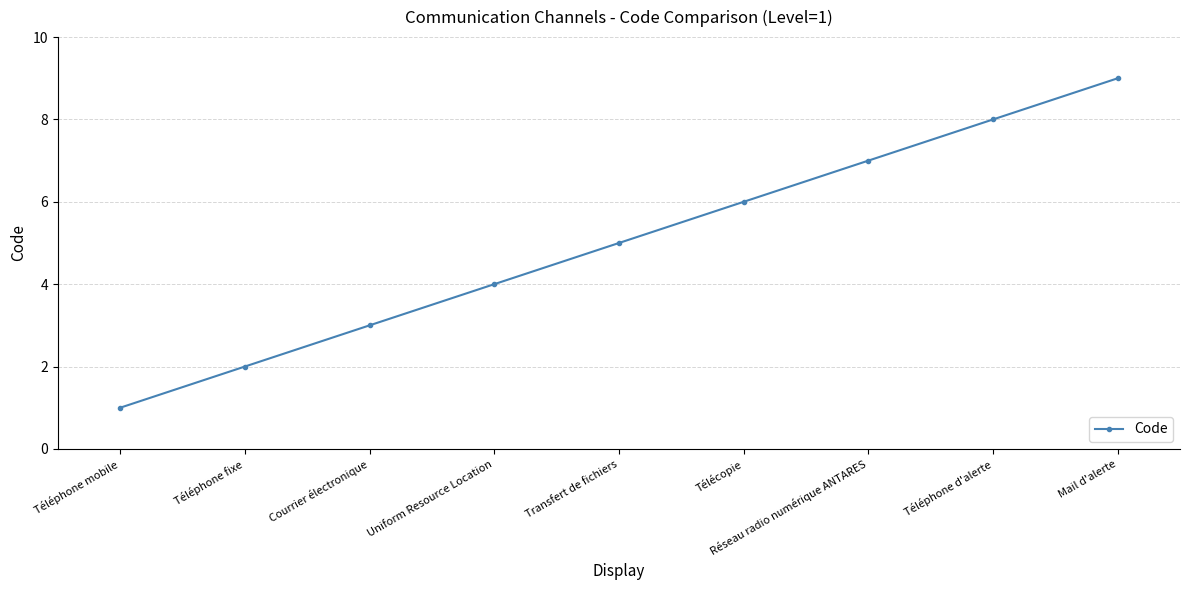

Approximately how many times larger is the value at Télécopie compared to Transfert de fichiers?

1.2